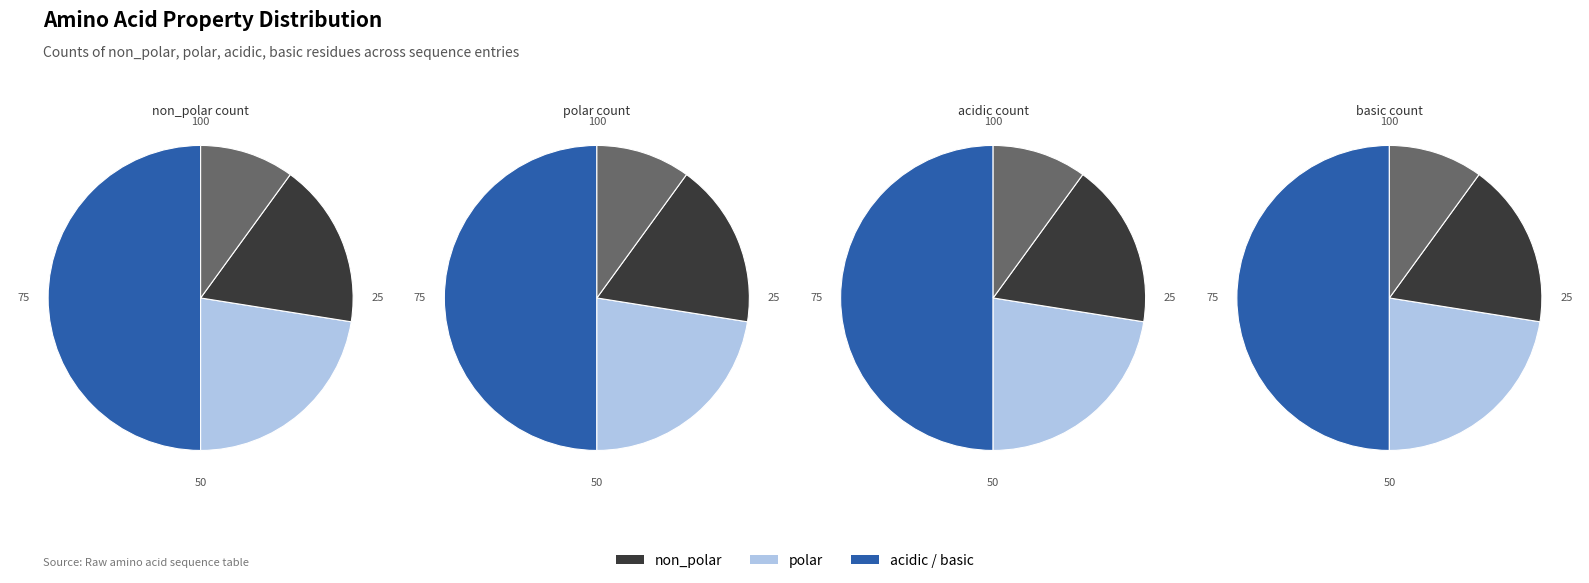

To the nearest percent, what is the average slice percentage?

25%